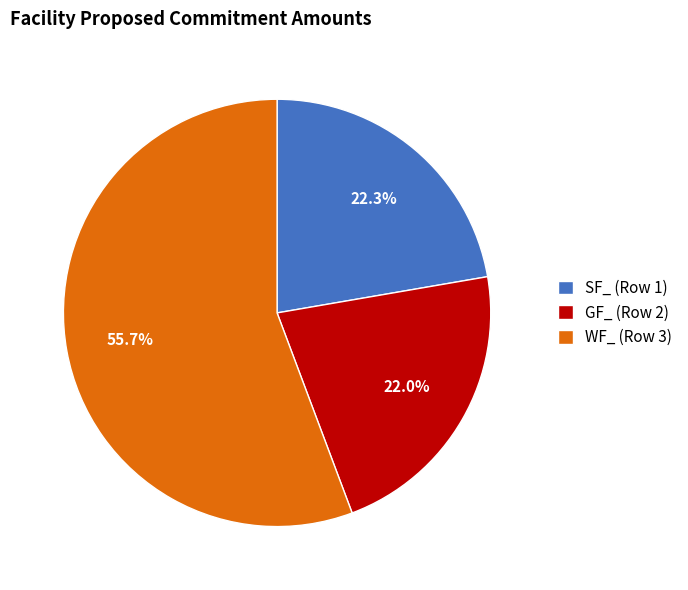

The GF_ (Row 2) slice represents 22% of the pie. True or false?

True